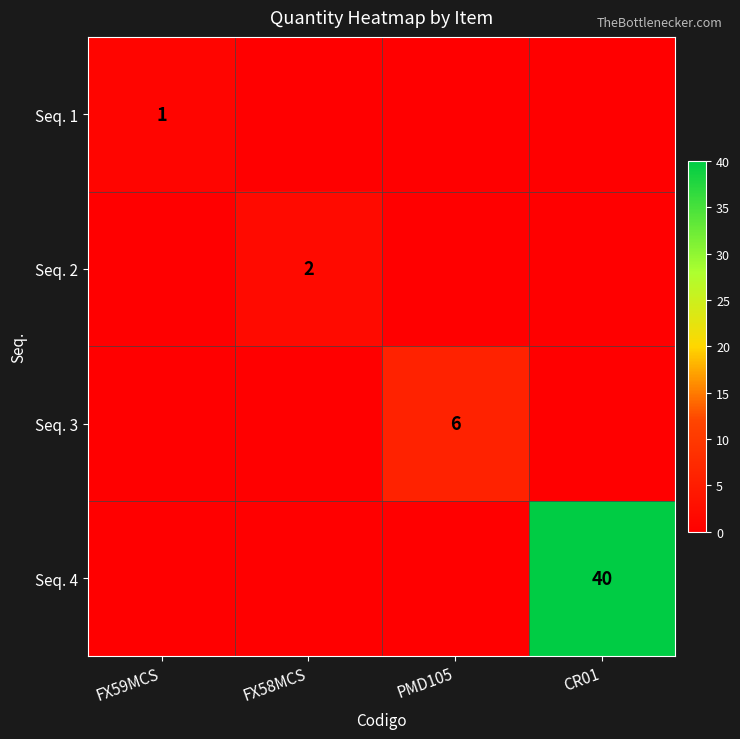

At how many categories does at least one series exceed 17?

1